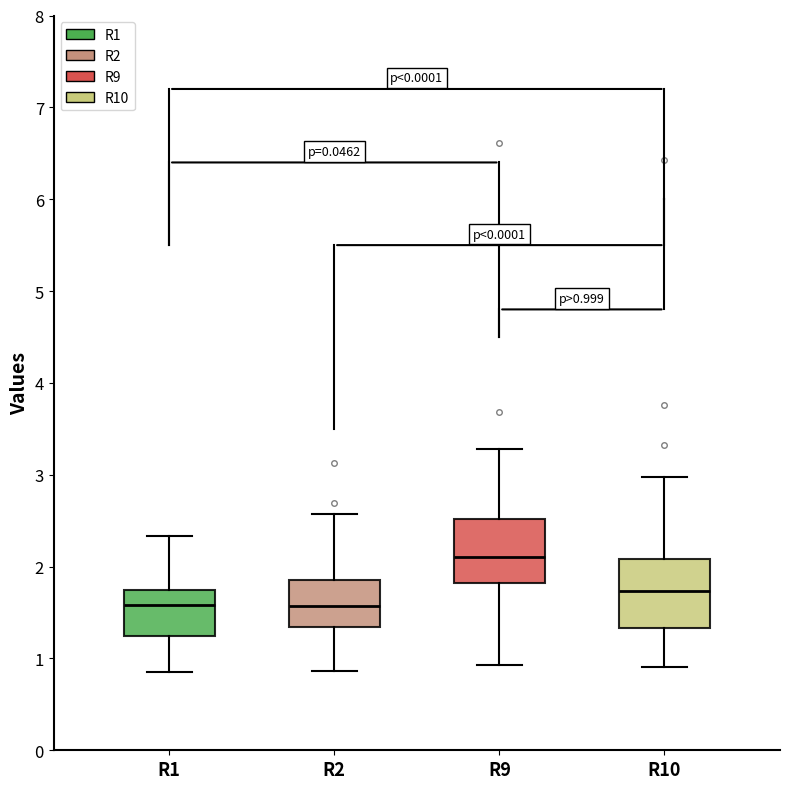

Which box has the highest median line?

R9